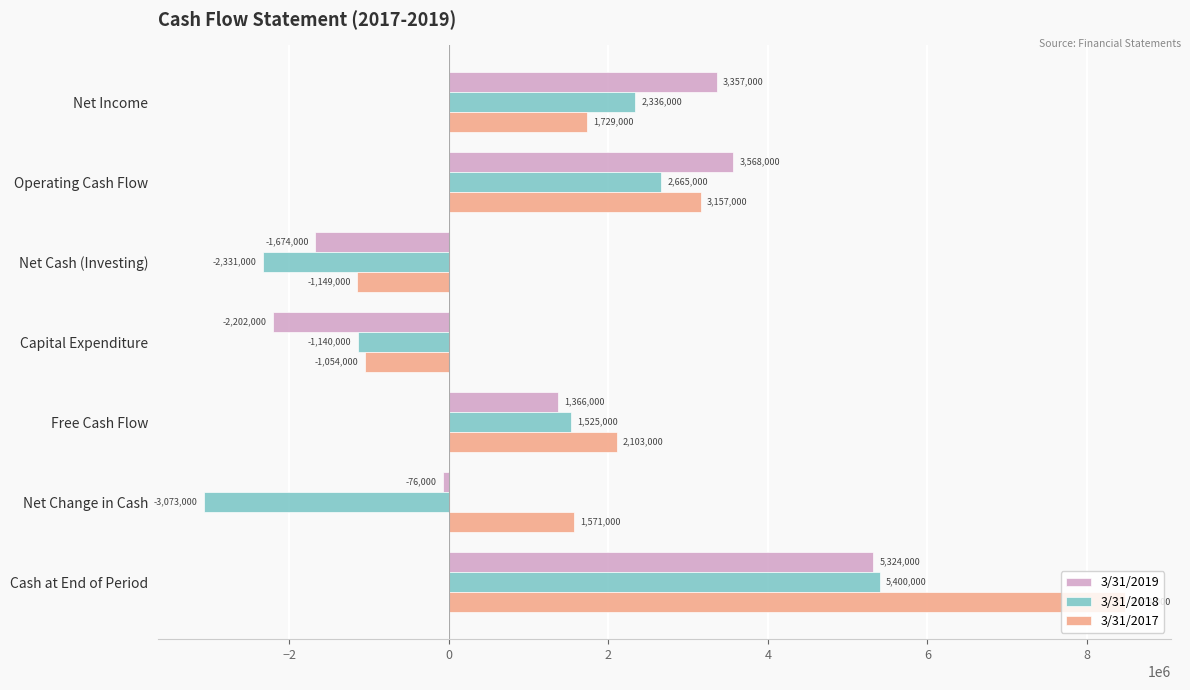

At how many categories does at least one series exceed 5034258?

1